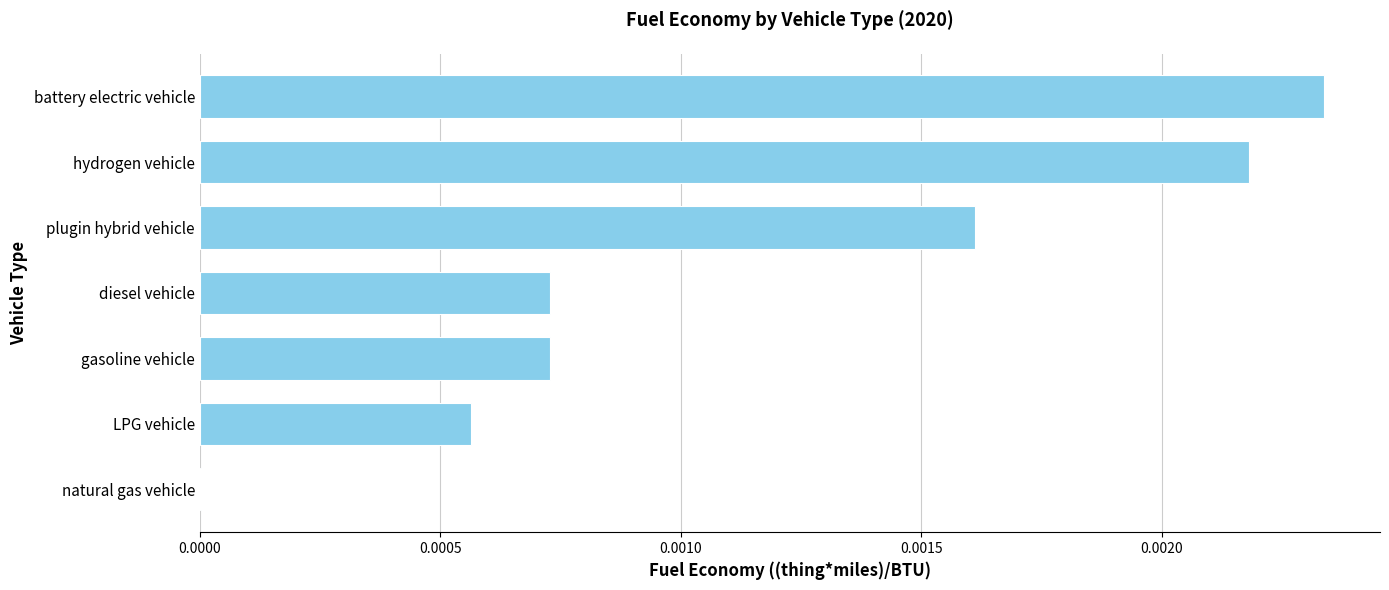

Is it true that the value at battery electric vehicle is 0.0?

True